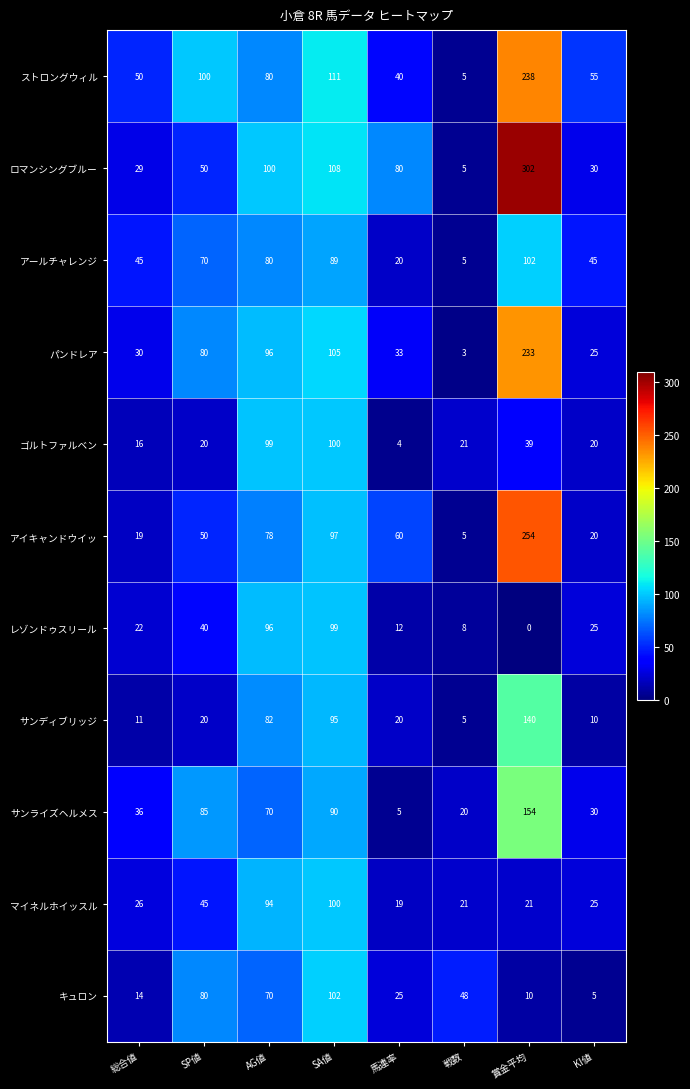

Is it true that サンディブリッジ equals 82 at AG値?

True